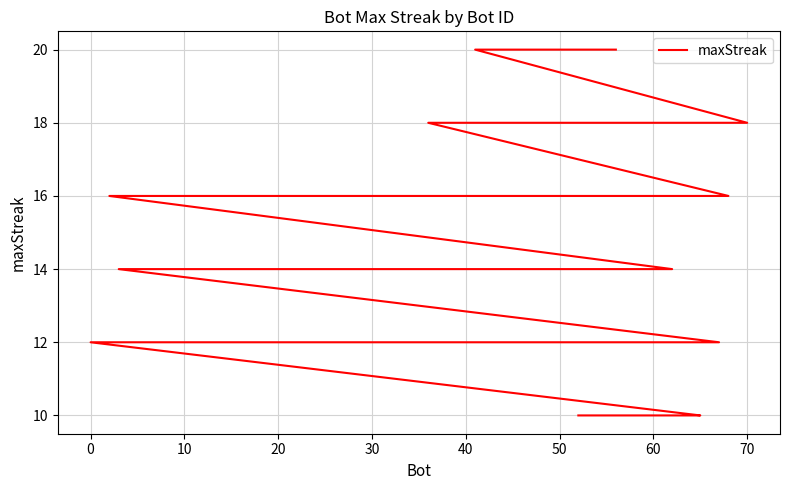

Does the chart display data point markers on the line(s)?

No